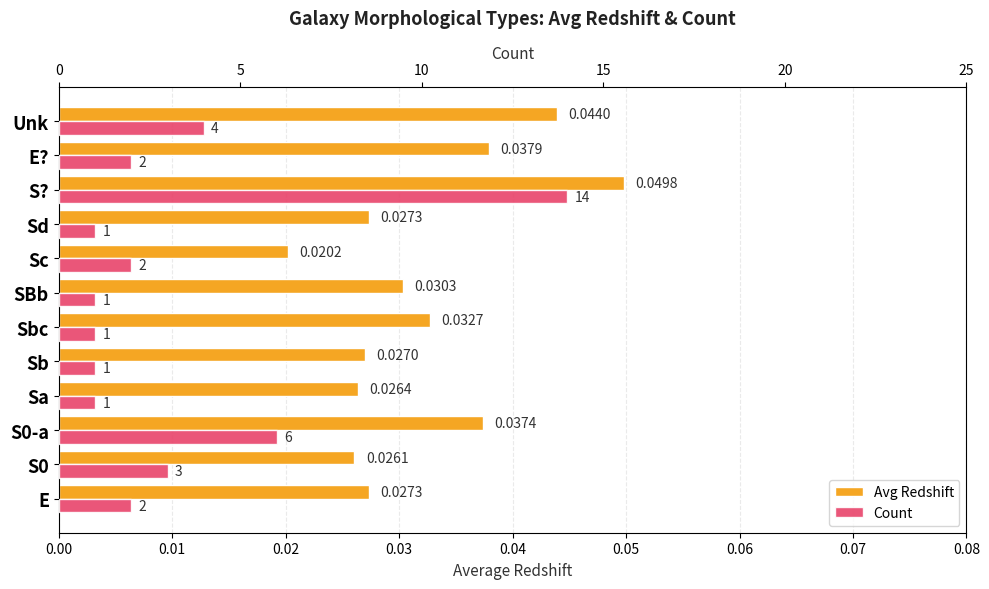

What is the greatest value displayed?

14.0